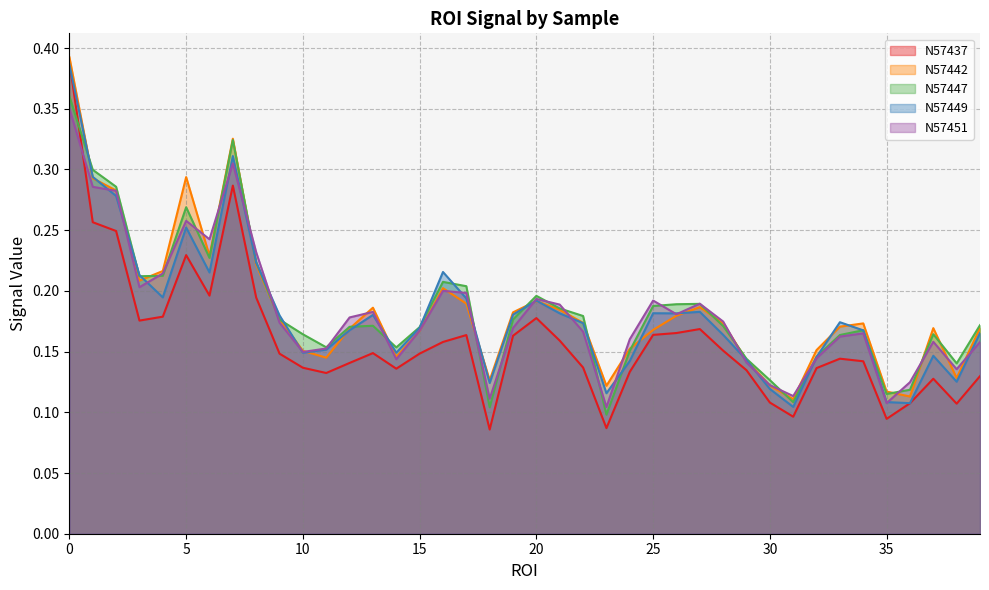

Which series changed the most between 9 and 21?

N57451